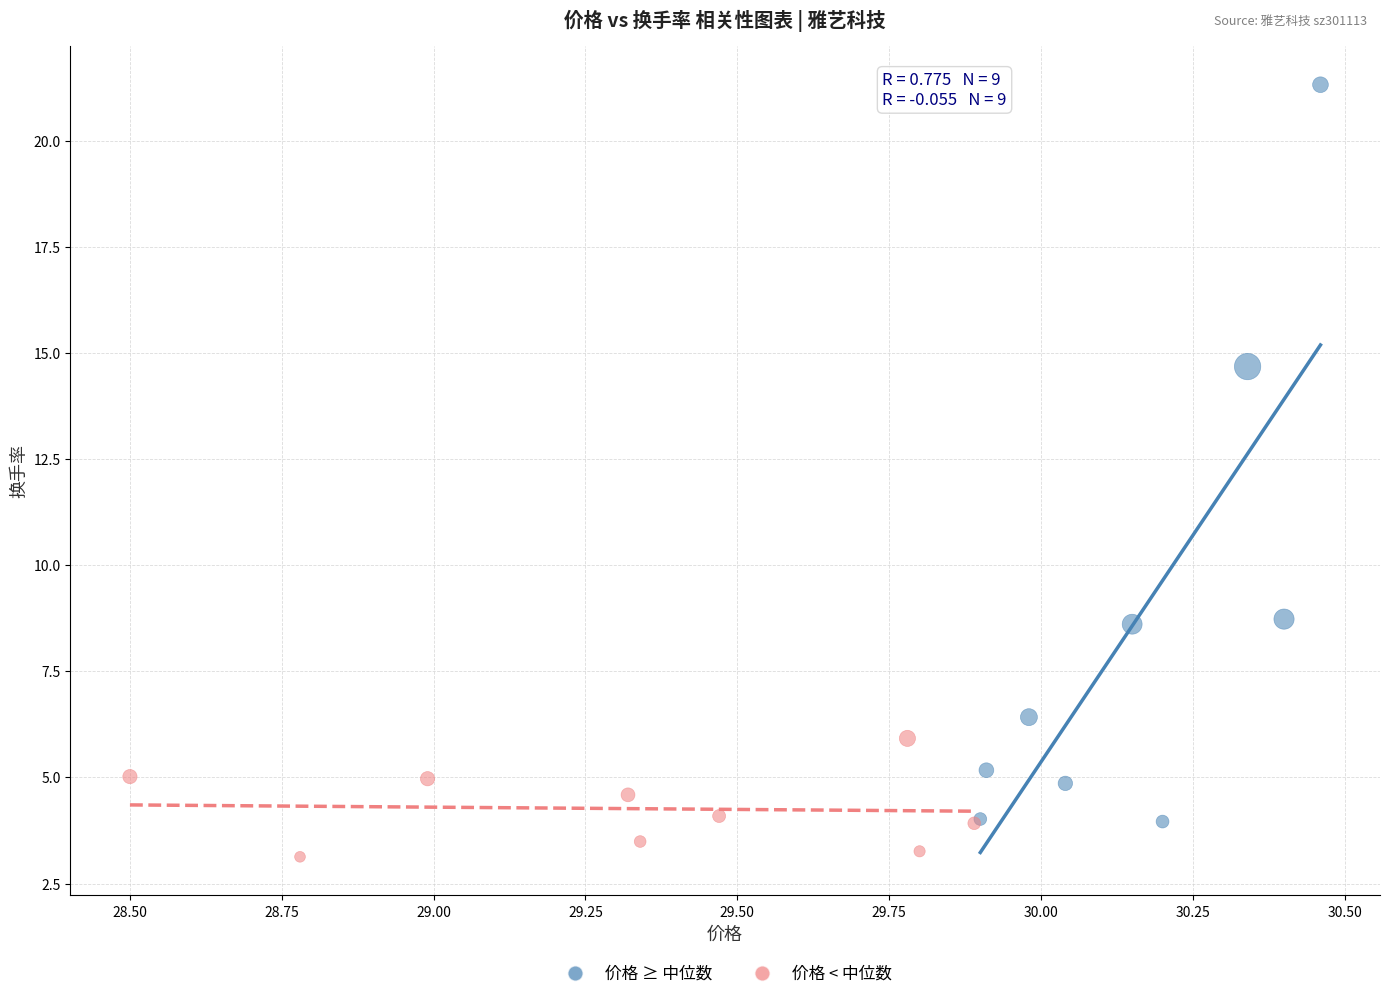

Which series has the widest spread of Y values?

价格 ≥ 中位数